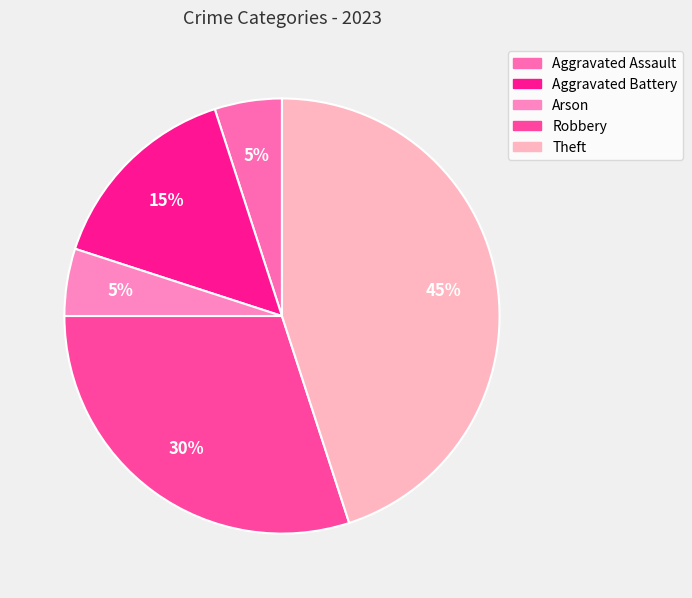

How many slices are in this pie chart?

5